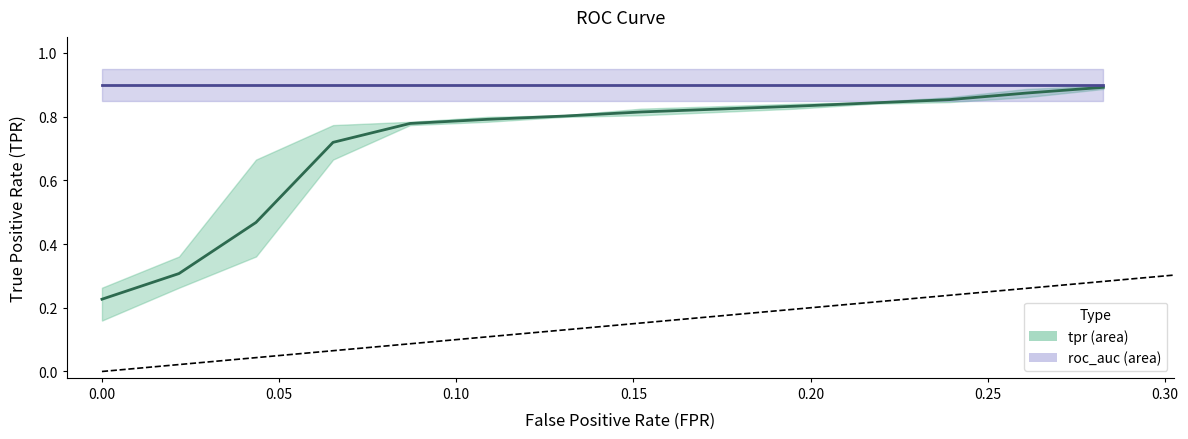

What is the label of the 4th point from the left?

3